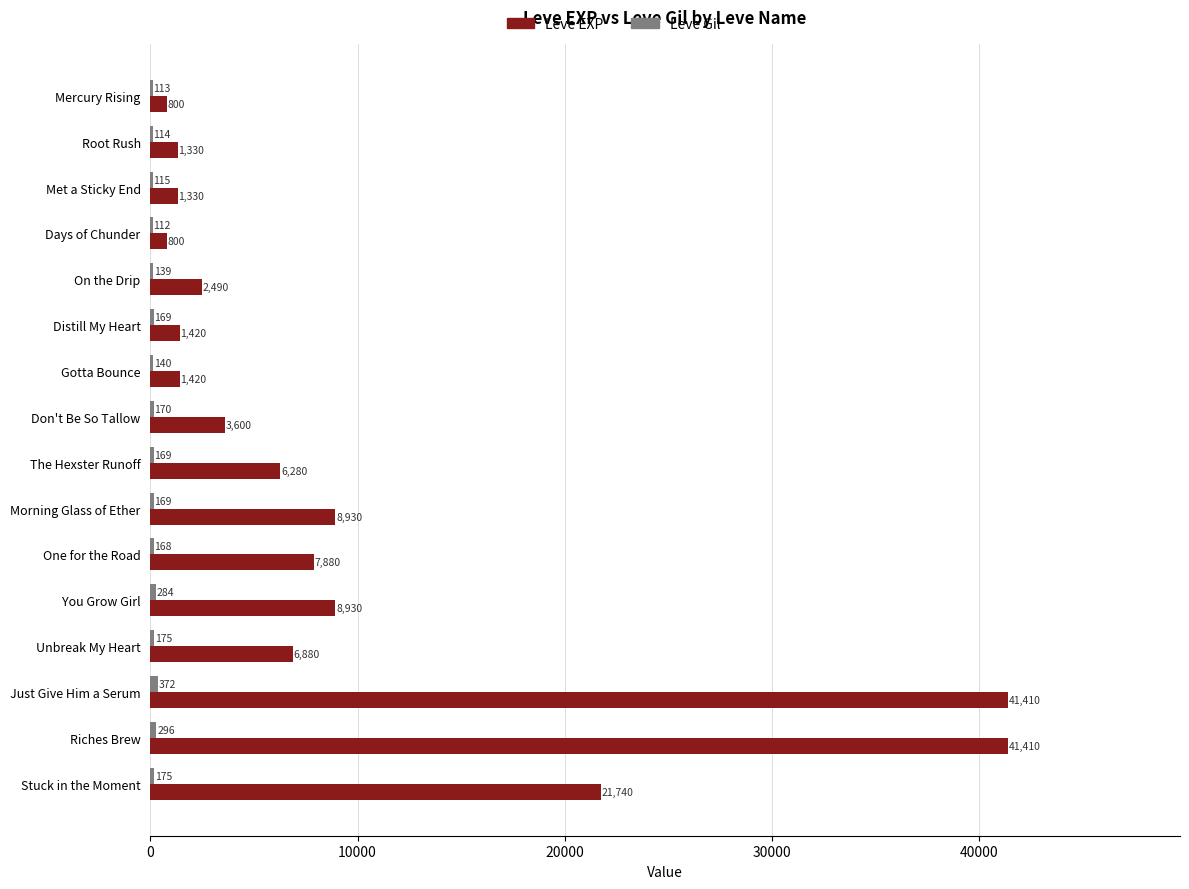

Where is Leve EXP nearest to the value 21105?

Stuck in the Moment